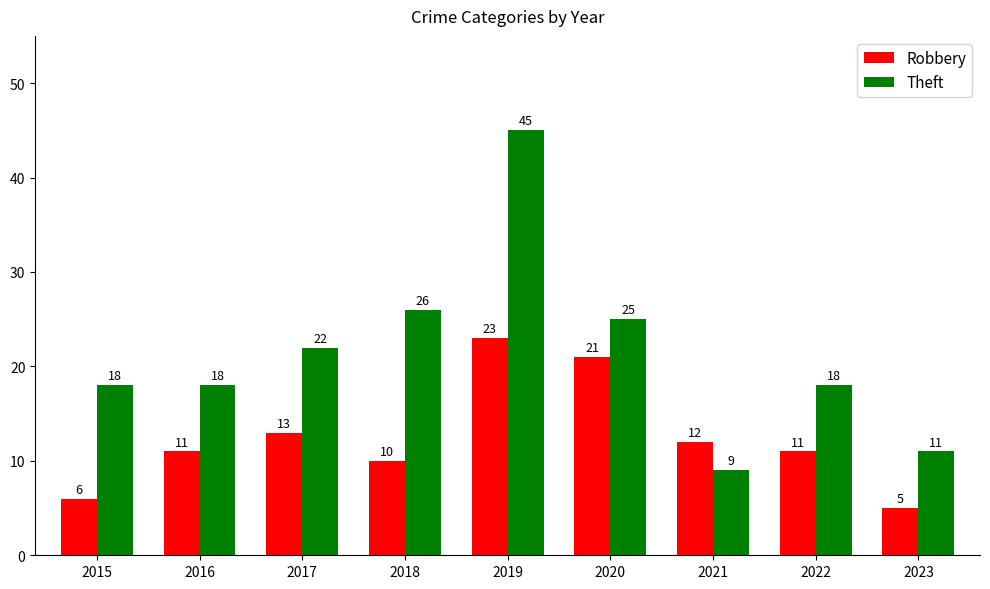

What is the value of the Robbery bar at the 2nd from the left?

11